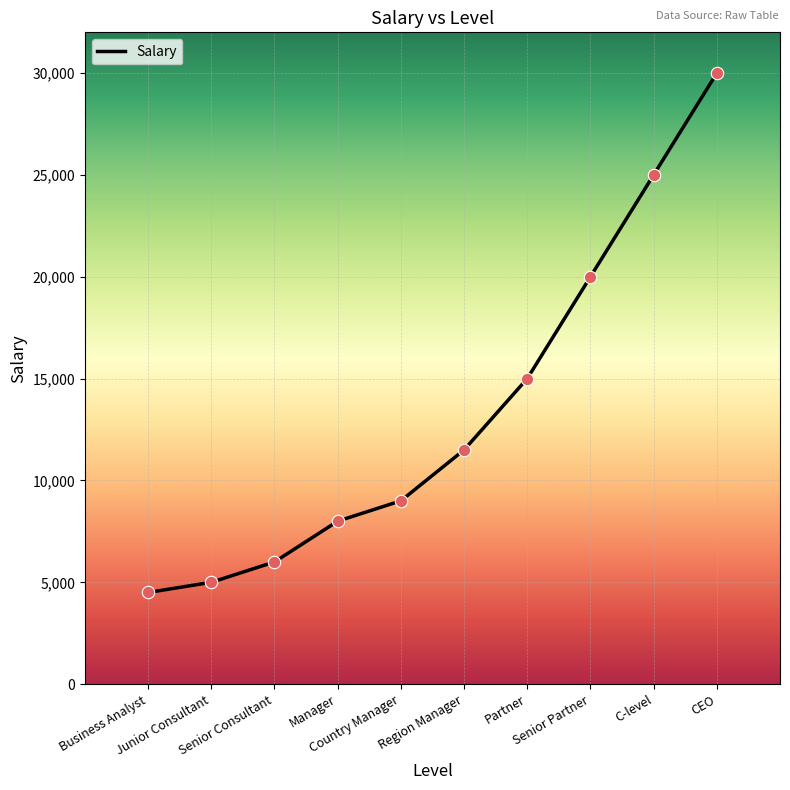

Approximately how many times larger is the value at Senior Consultant compared to Partner?

0.4